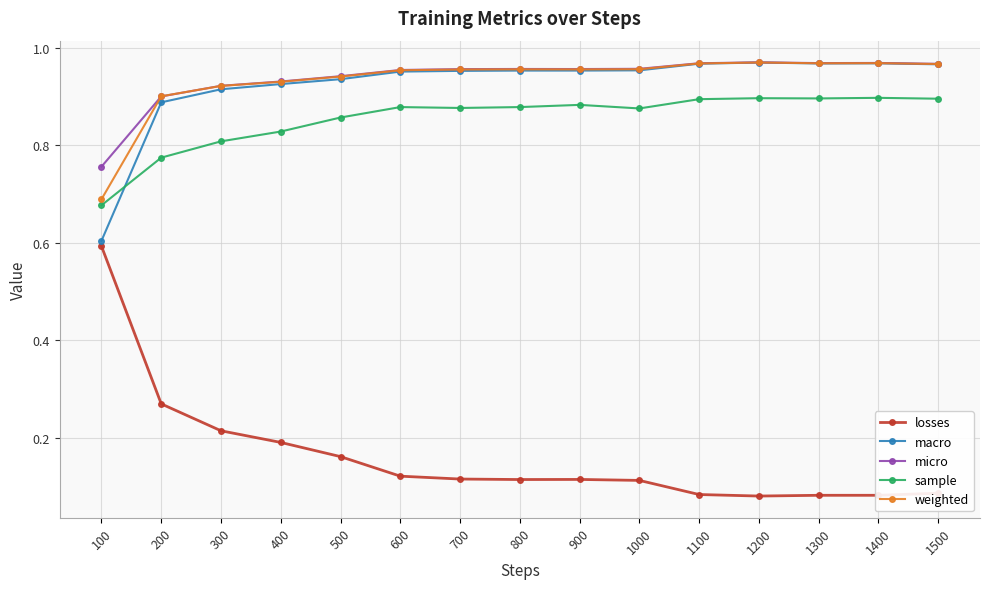

The losses series shows 0.6 at 100. True or false?

True